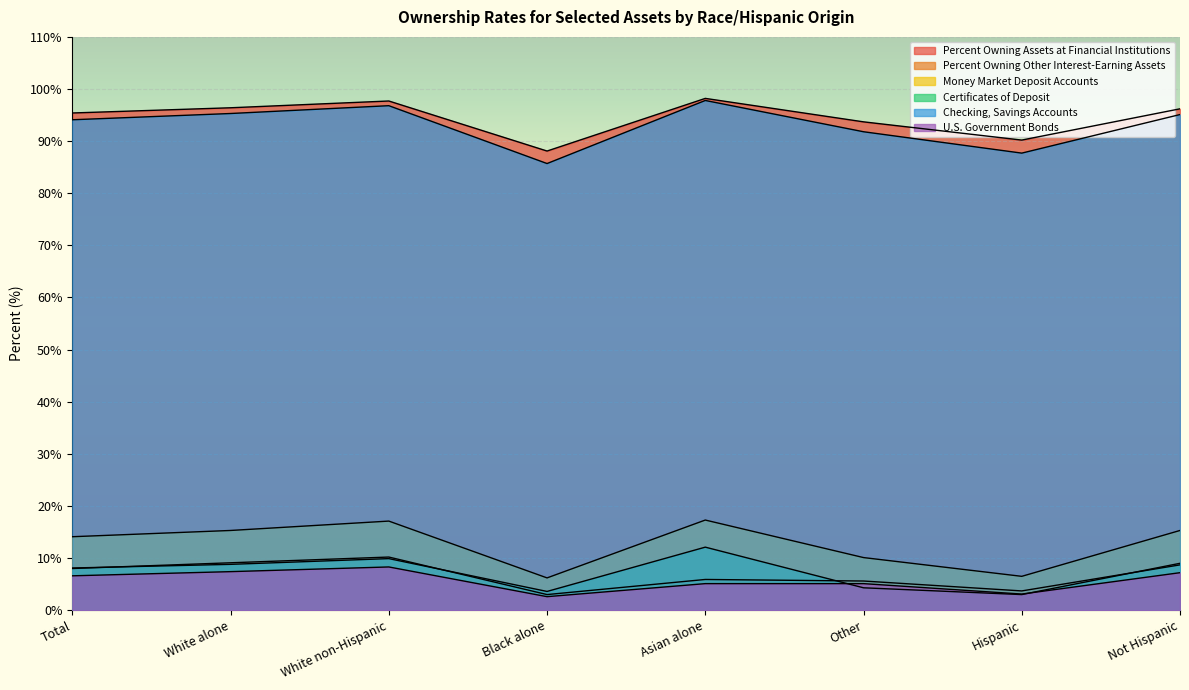

At which category is the sum across all series the highest?

White non-Hispanic